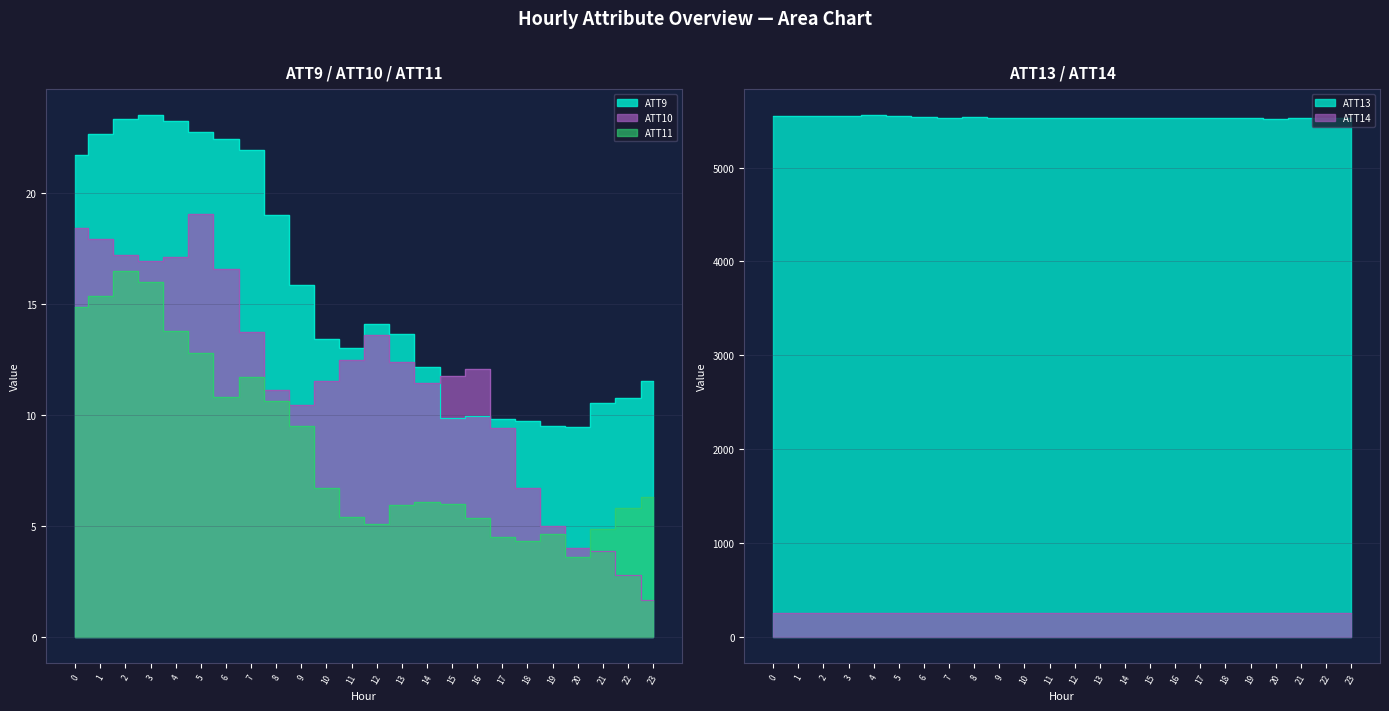

How many interior local peaks does the ATT11 series have?

4